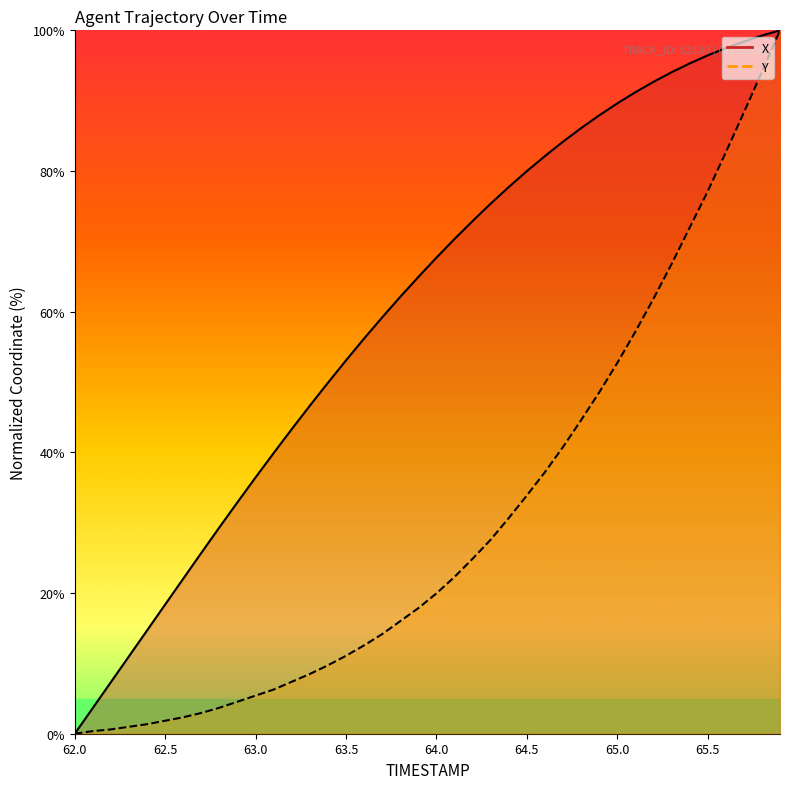

What is the sum of all Y values?

1210.5